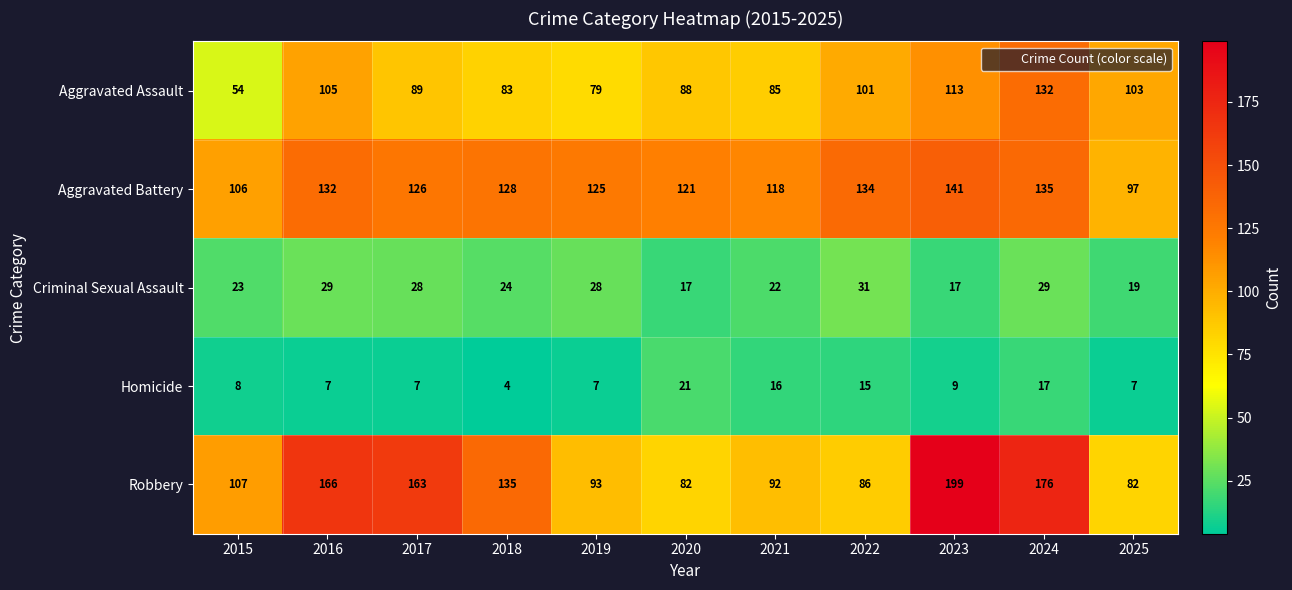

At which label is Aggravated Battery closest to 119?

2021